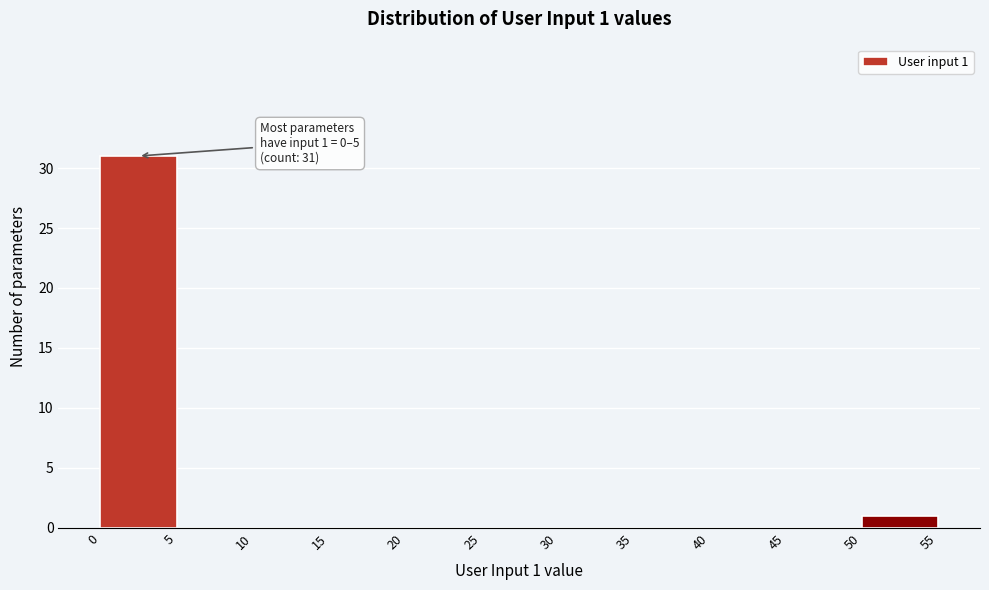

Over which range of the x-axis is the bar tallest?

0 to 5